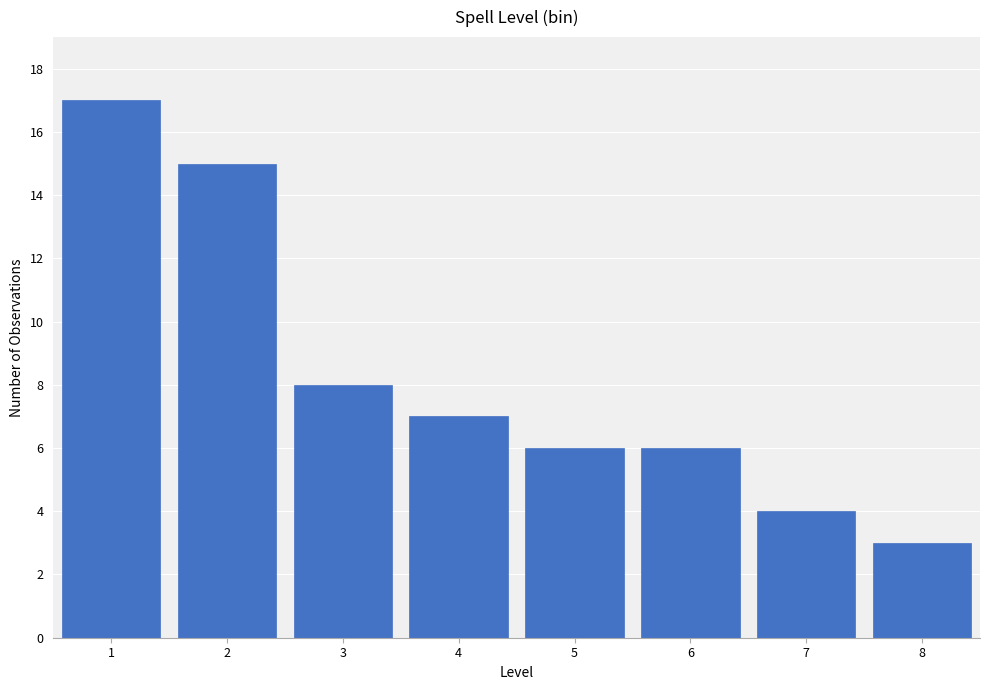

Reading left to right, extract all data points from this chart.

1=17	2=15	3=8	4=7	5=6	6=6	7=4	8=3